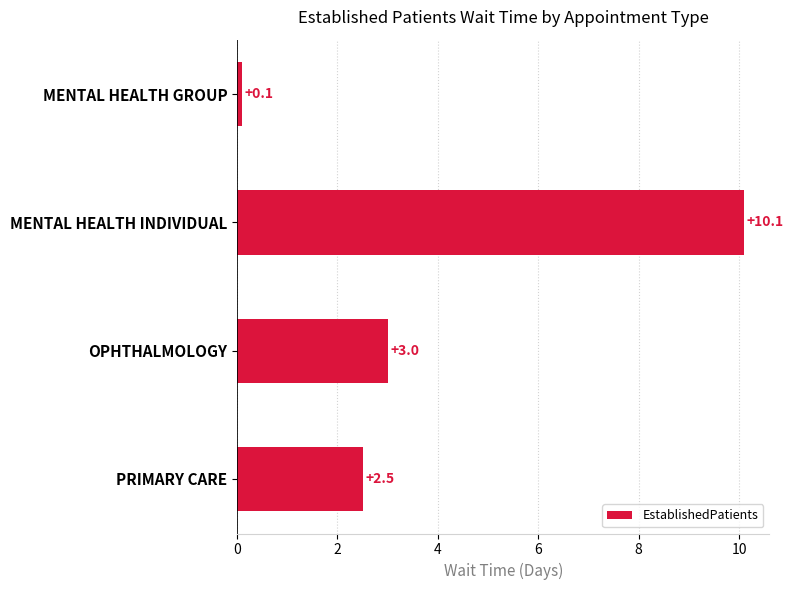

Rank the categories by value from lowest to highest.

MENTAL HEALTH GROUP, PRIMARY CARE, OPHTHALMOLOGY, MENTAL HEALTH INDIVIDUAL